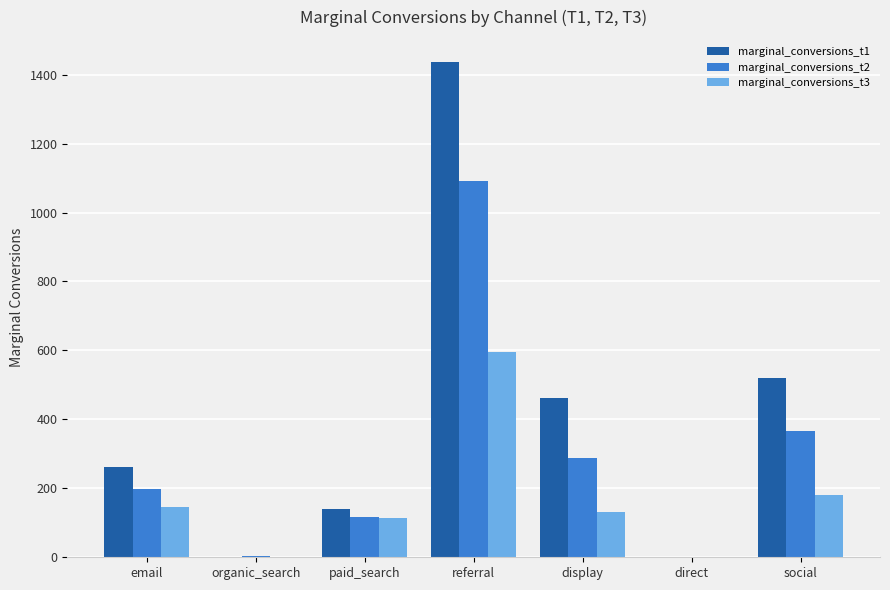

Is it true that marginal_conversions_t3 equals 180.7 at social?

True